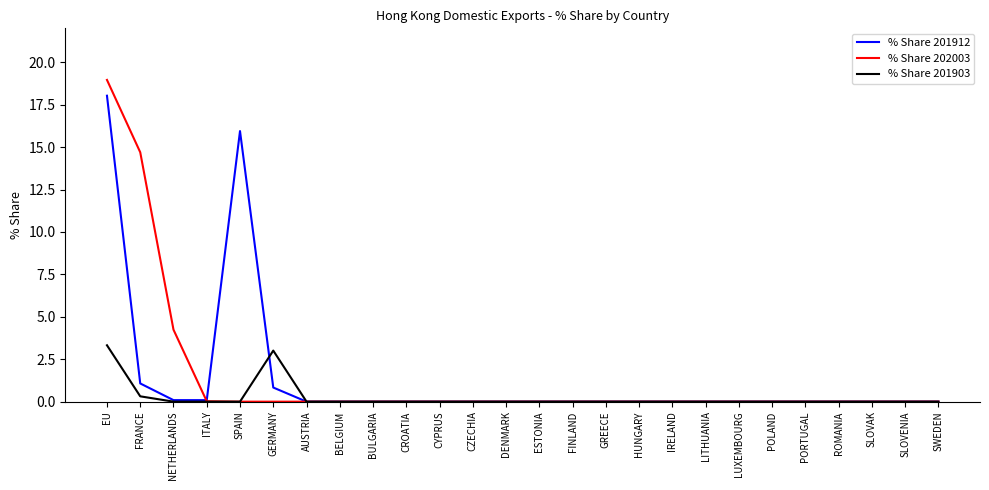

What position from the right is HUNGARY?

10